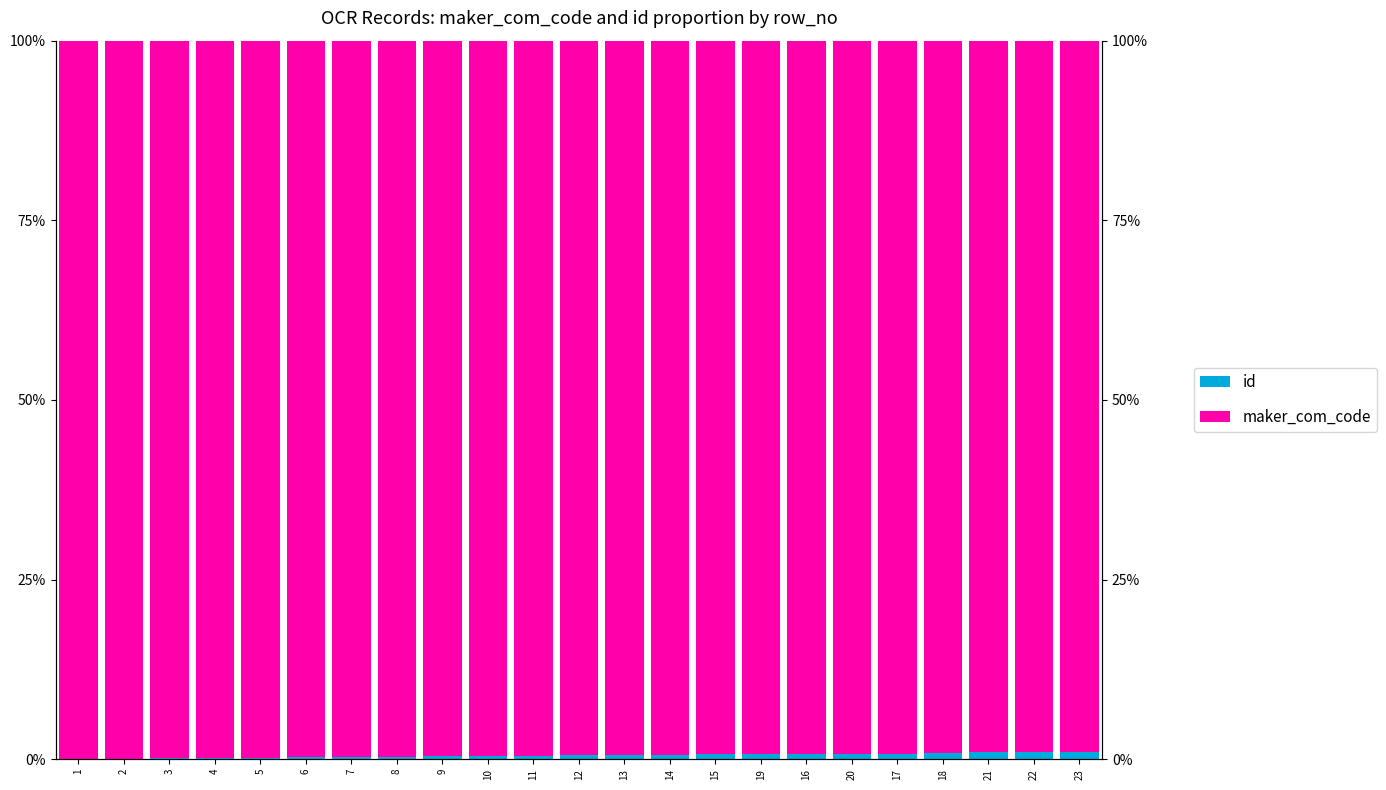

What is the total value across all series at 20?

100.0